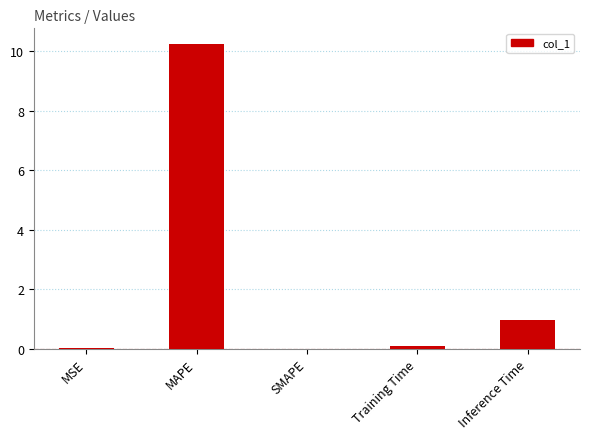

What is the ratio of the value at Inference Time to the value at MAPE?

0.1